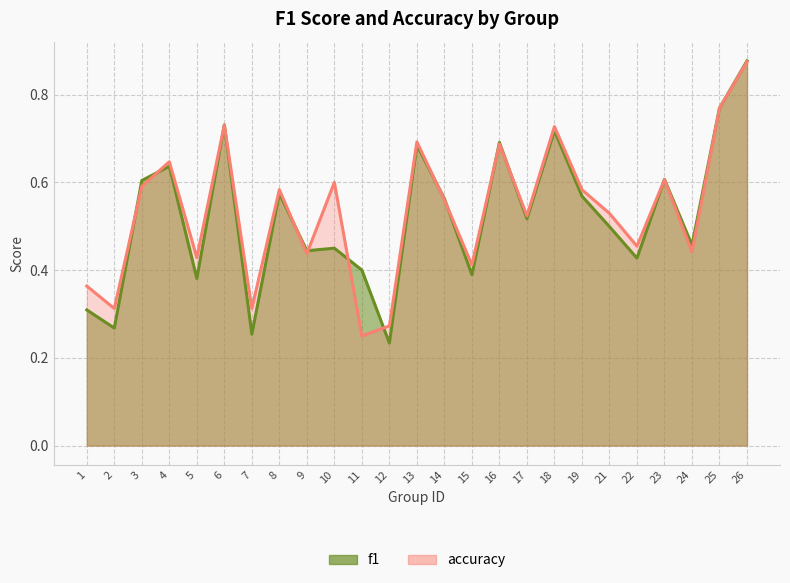

The value of accuracy at 12 is 0.4. True or false?

False